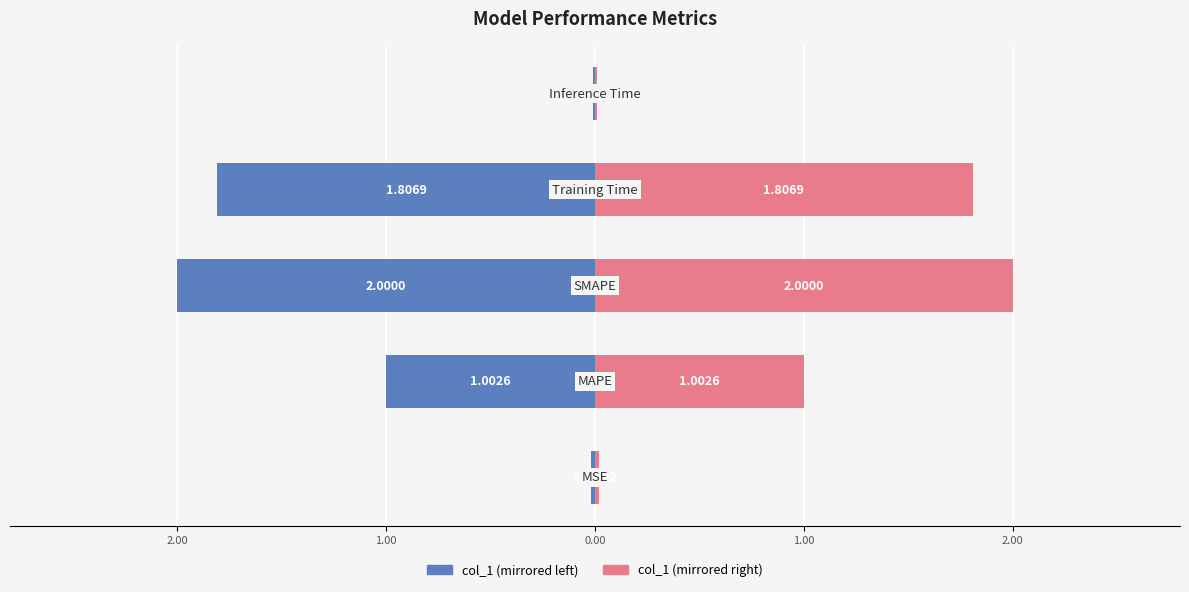

Are the bars horizontal?

Yes